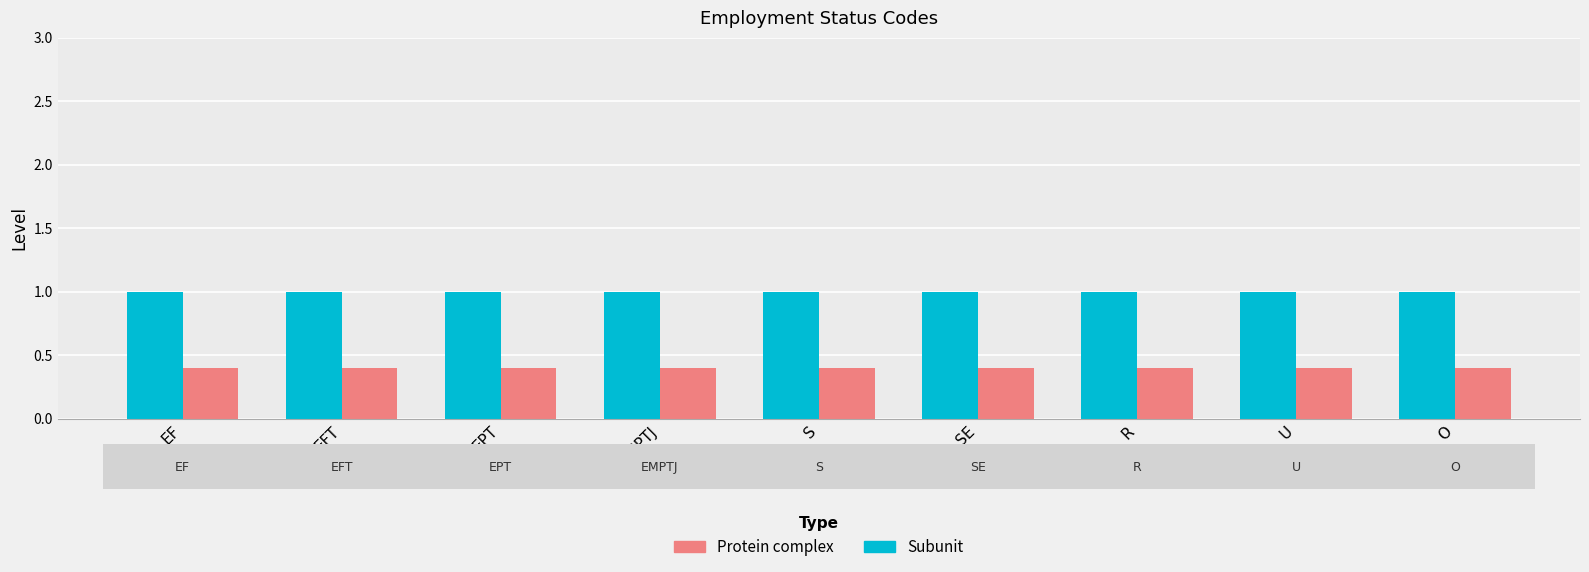

What is the spread (max minus min) of values at R?

0.6